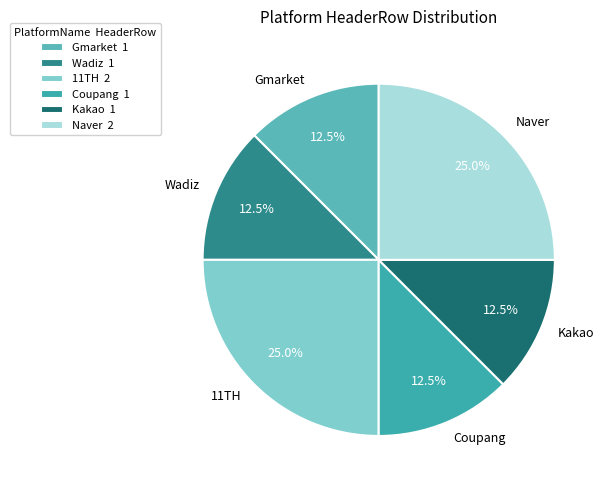

Is there any slice that represents more than half of the pie?

No